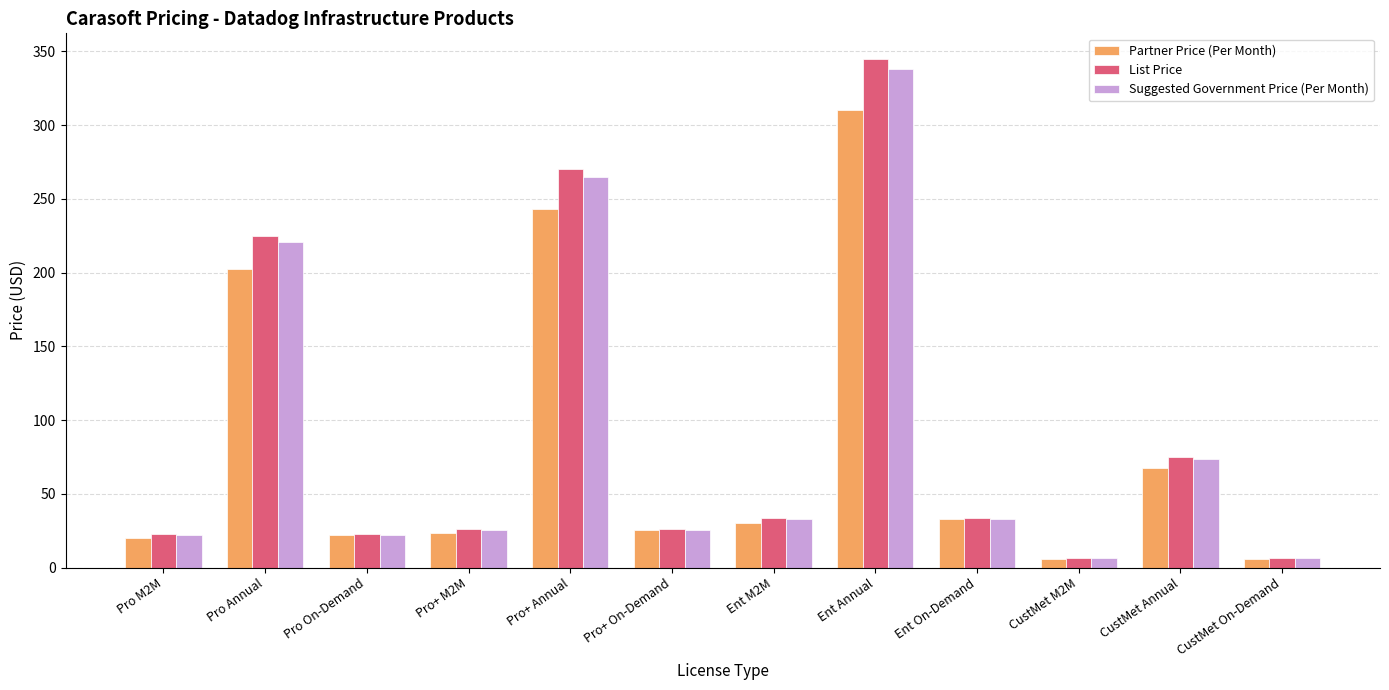

How many groups of bars are there?

12